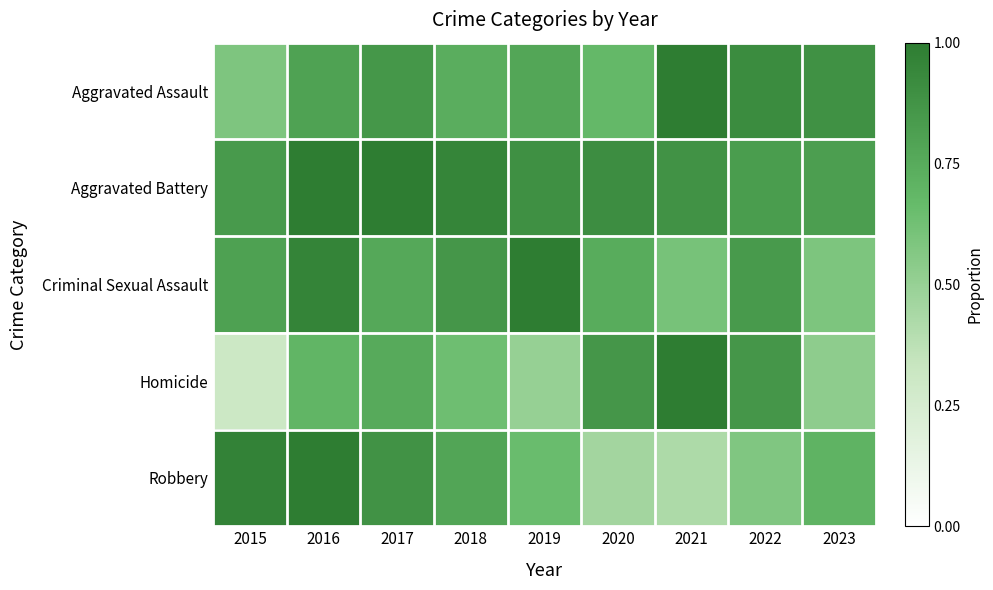

Which series has the largest total across all categories?

Aggravated Battery